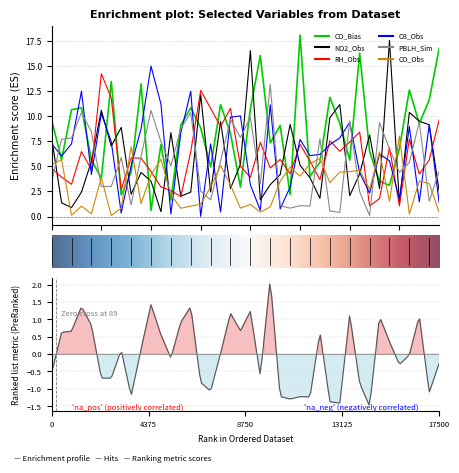

List the series in order of their peak value, highest first.

CO_Bias, NO2_Obs, O3_Obs, RH_Obs, PBLH_Sim, CO_Obs